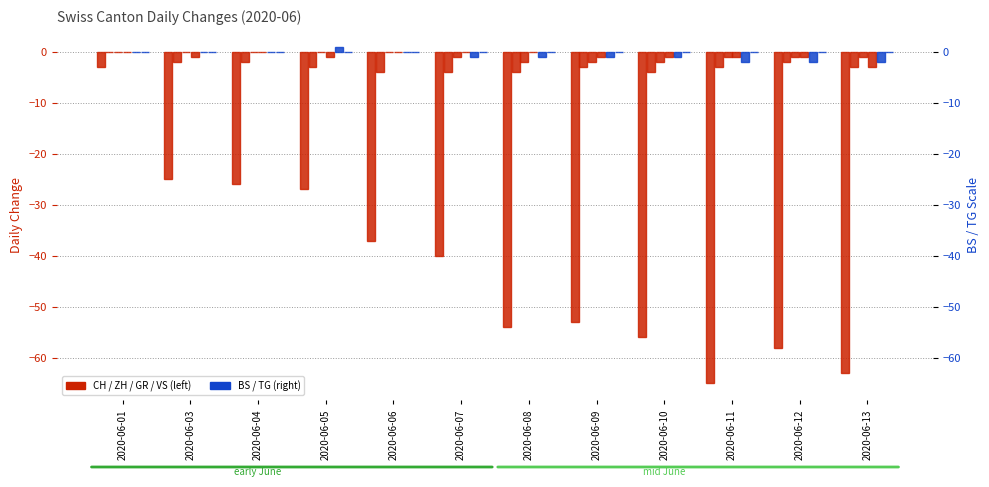

What is the lowest value of the ZH series?

-4